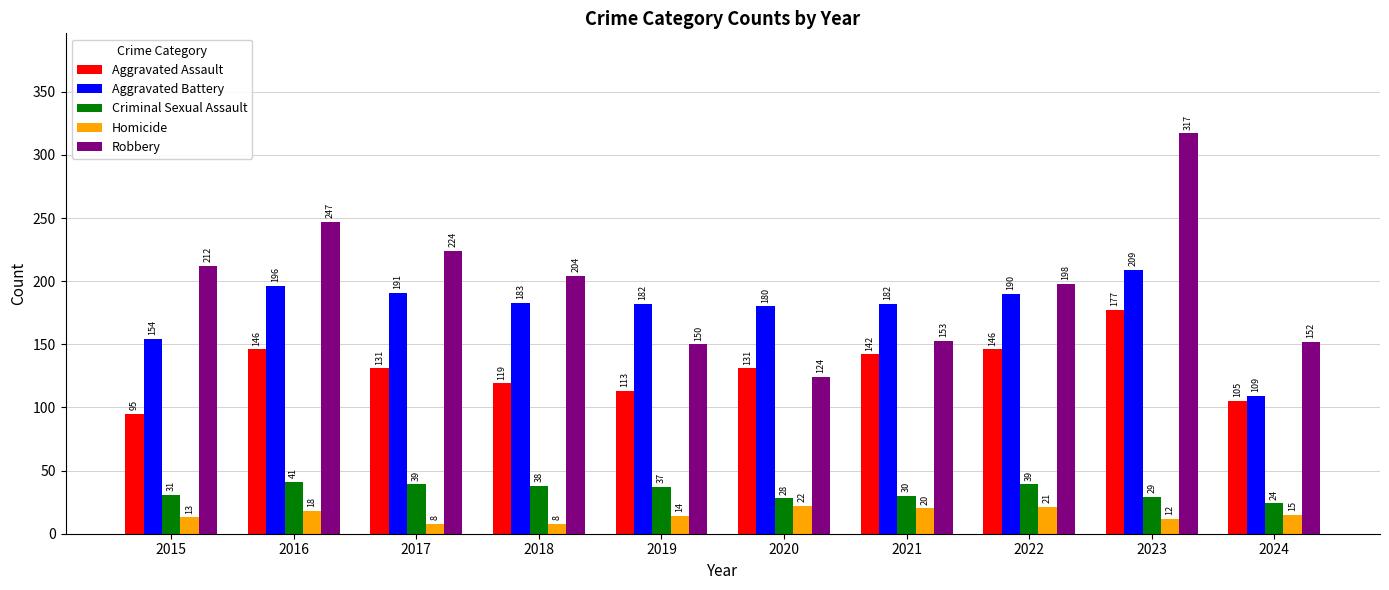

At which category is the sum across all series the highest?

2023